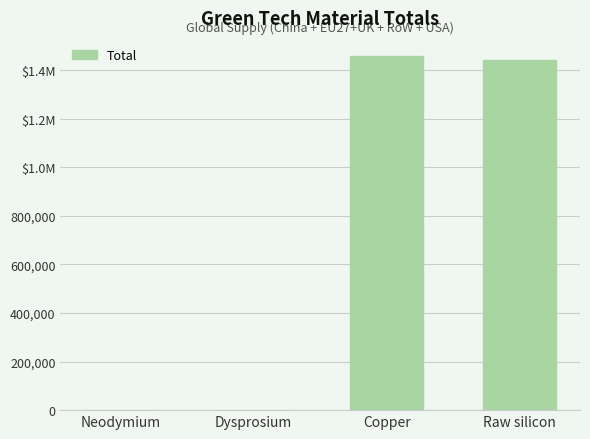

What is the average value?

725014.9